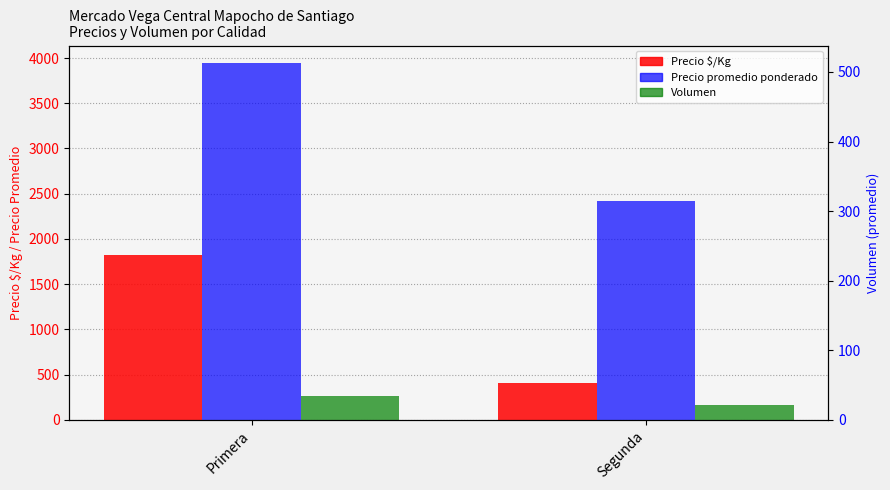

What is the total value across all series at Primera?

6031